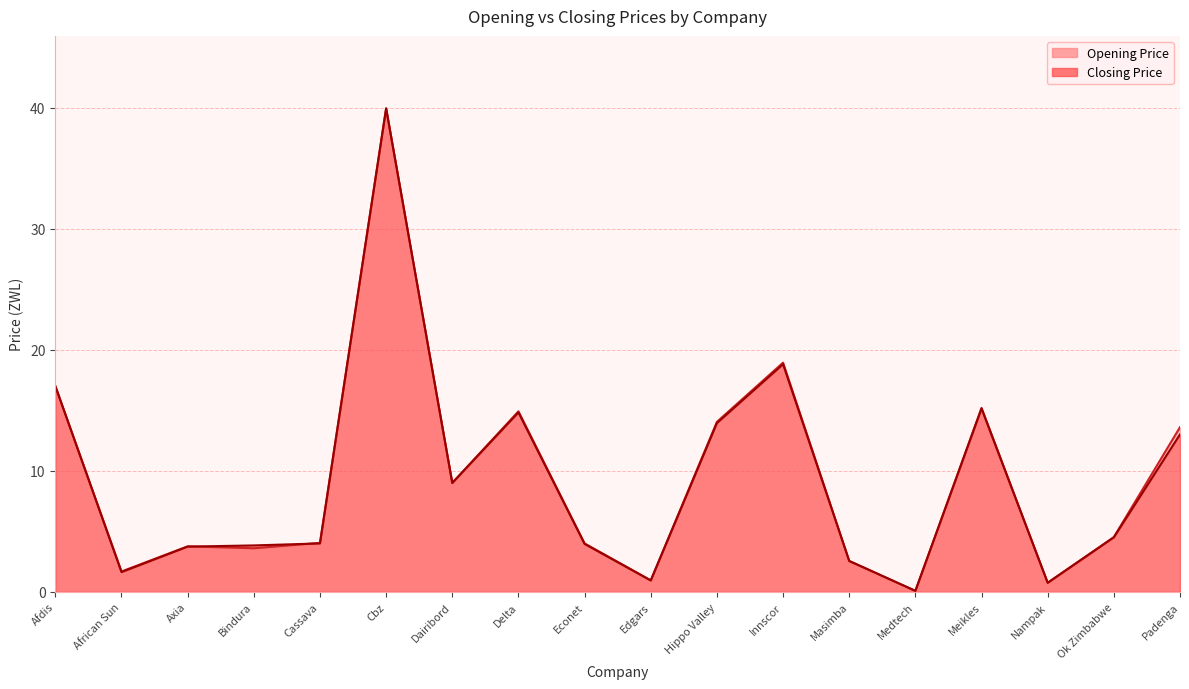

What is the approximate value of Opening Price at Cassava?

4.0